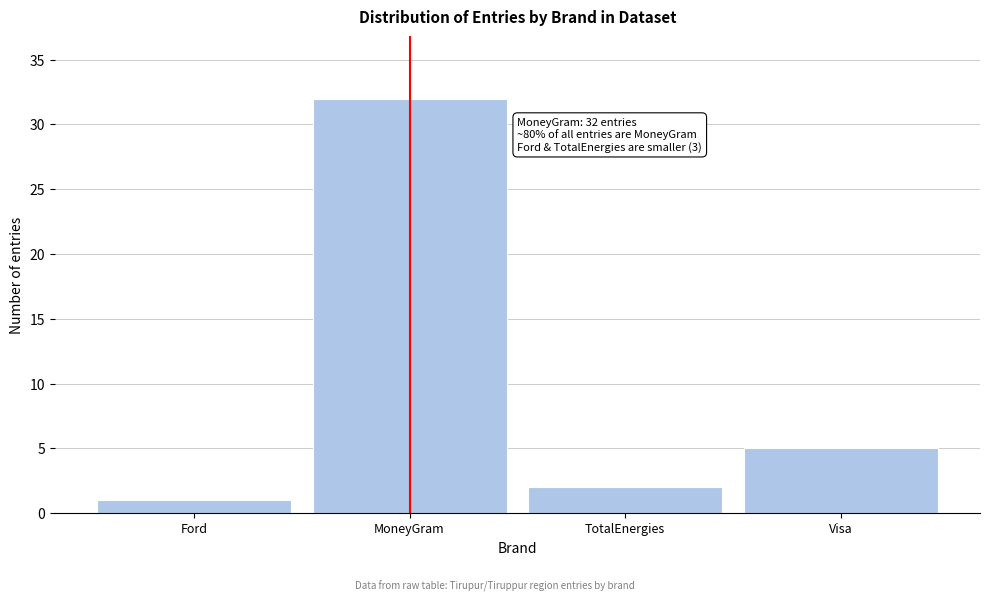

Reading left to right, list all the values displayed in this chart.

1	32	2	5